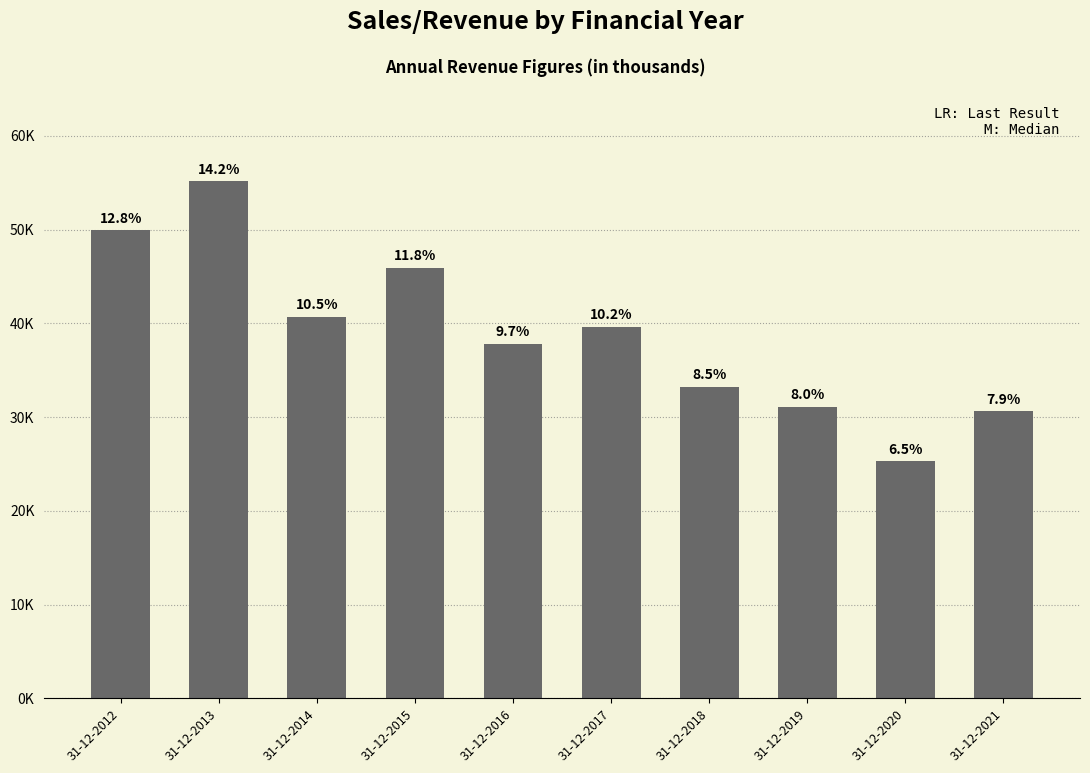

What is the maximum value shown in the chart?

55150